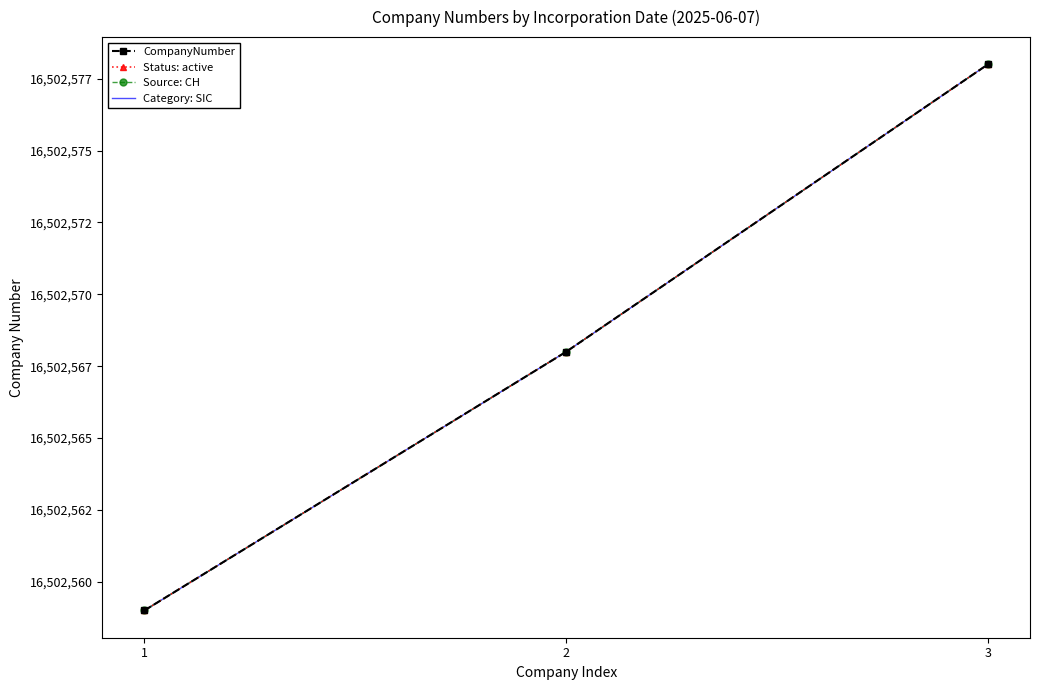

What is the total value across all series at 1?

66010236